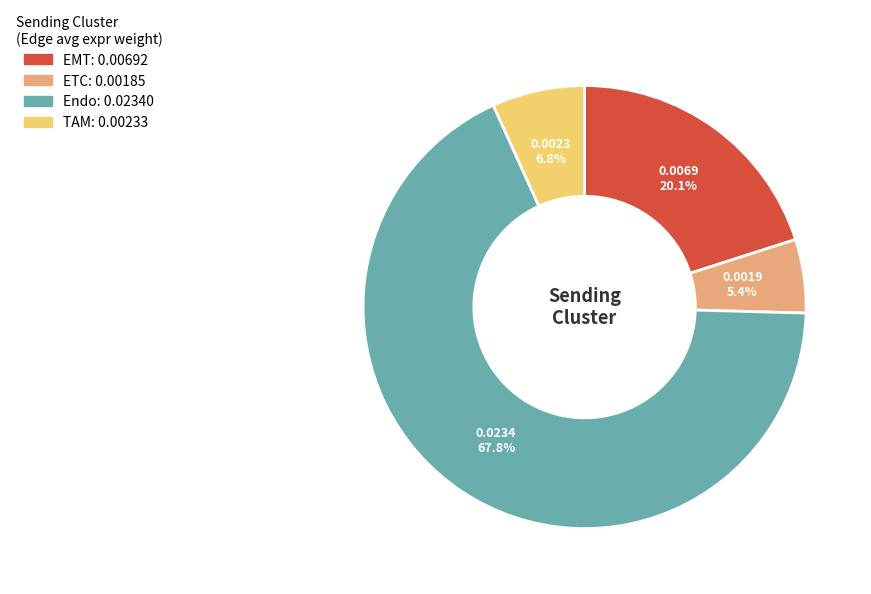

To the nearest percent, what is the difference between the Endo and ETC slice percentages?

62%